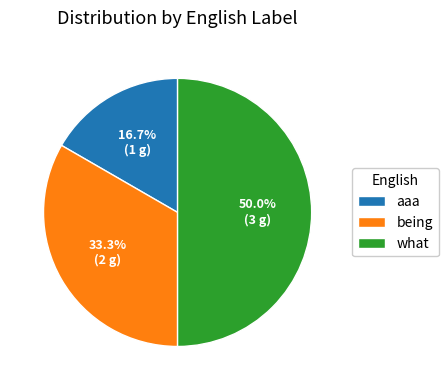

Count the number of slices in the pie.

3